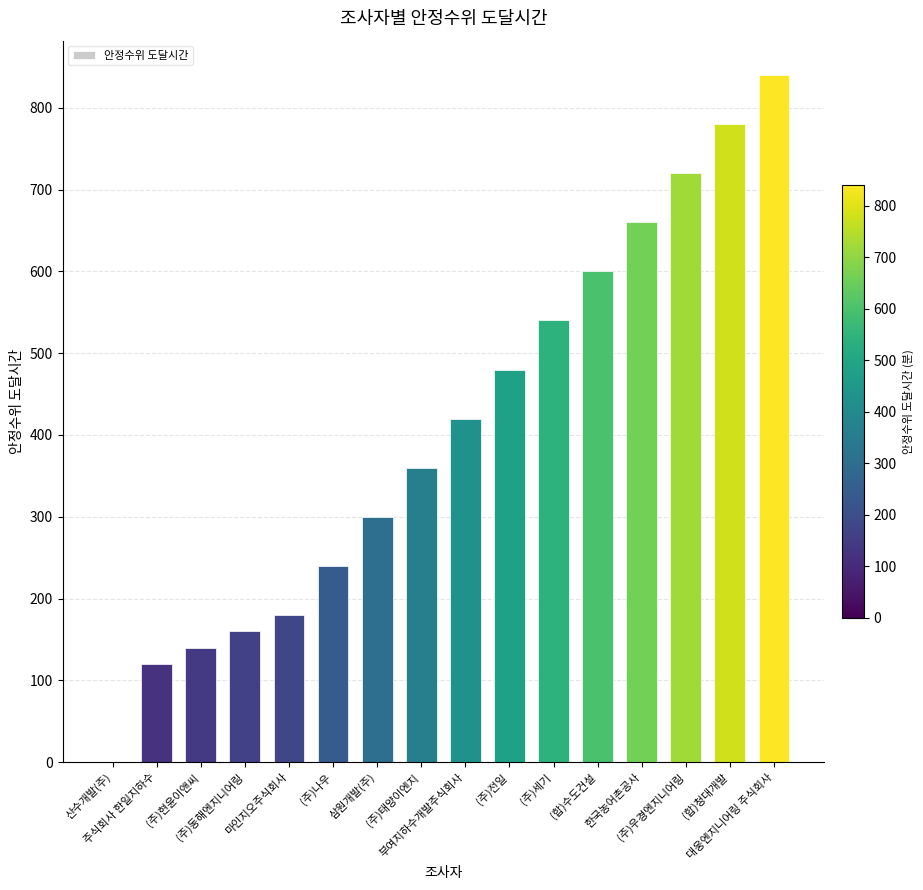

What is the maximum value shown in the chart?

840